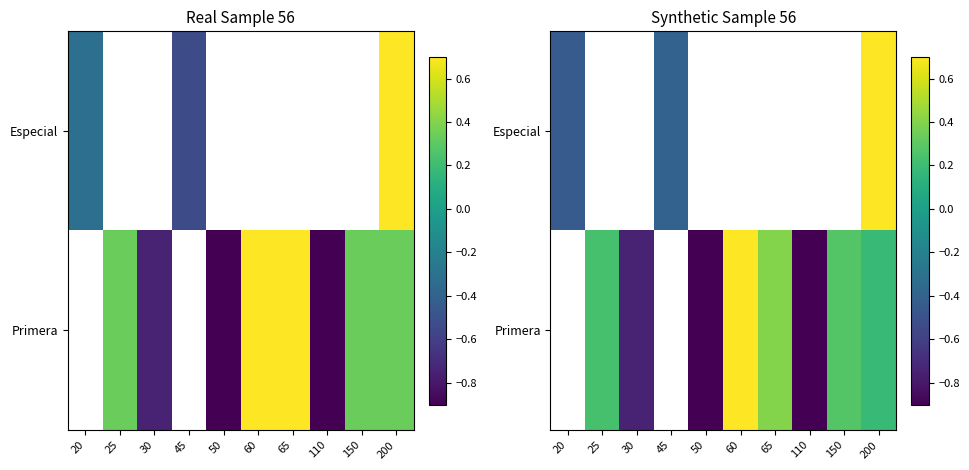

How many values in the Primera series are below 0?

3